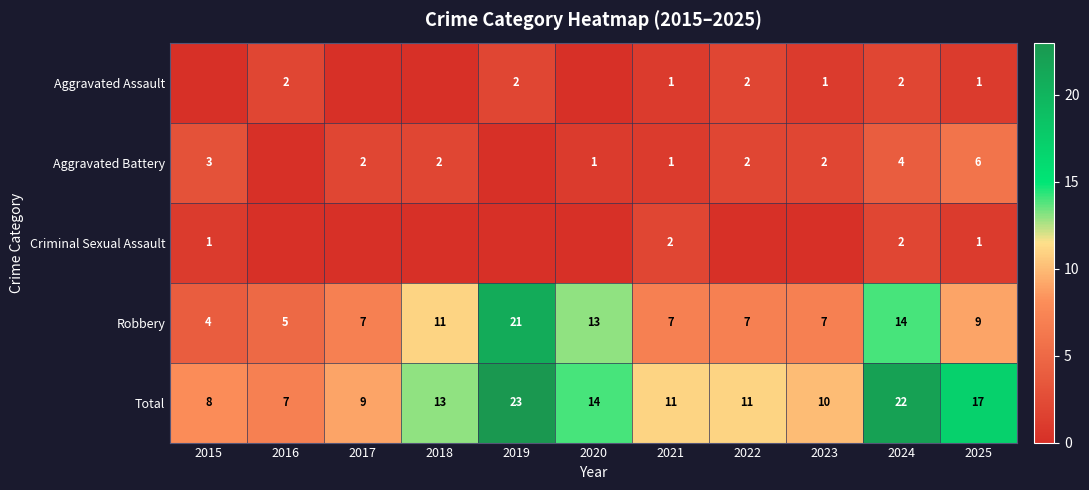

What is the sum of all Total values?

145